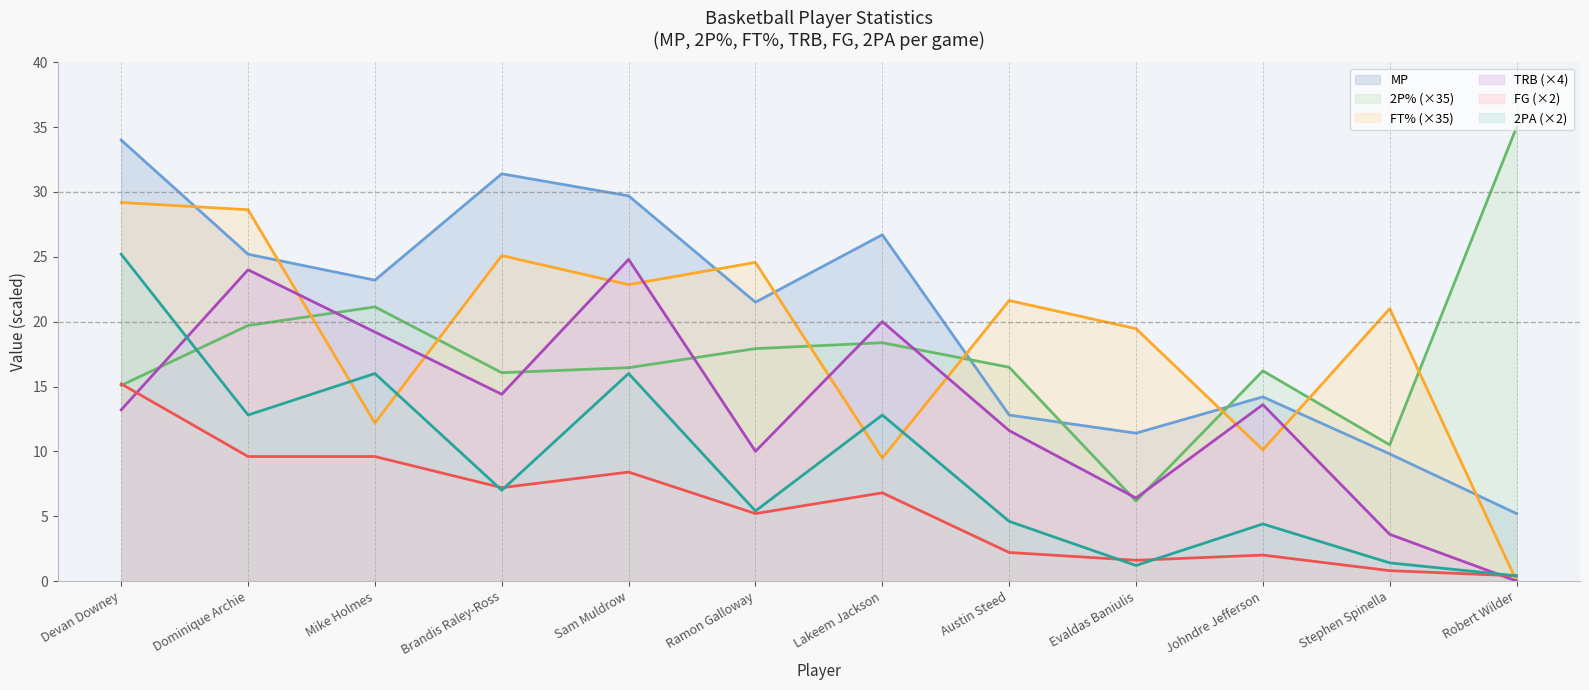

How many data points in TRB are above 13?

7